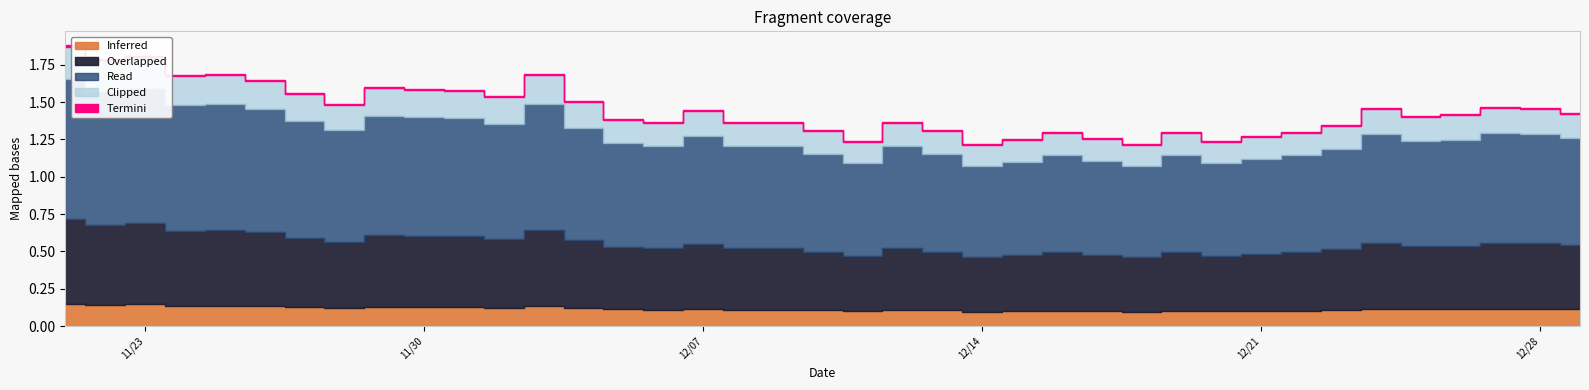

What is the minimum value shown in the chart?

1.2